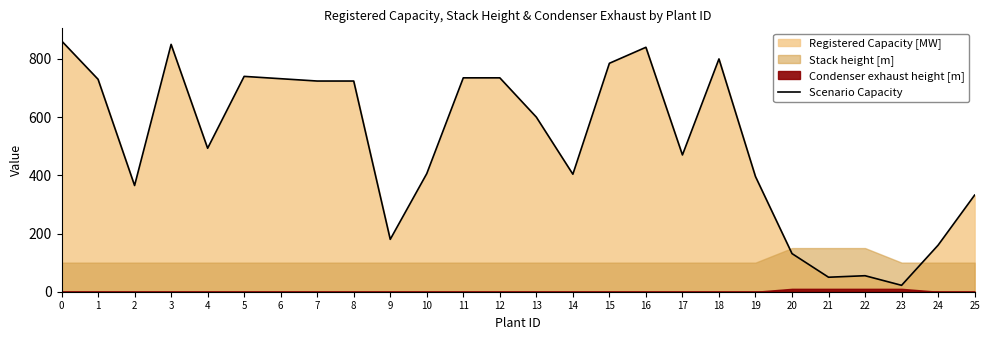

The value at 1 is 730.0. True or false?

True